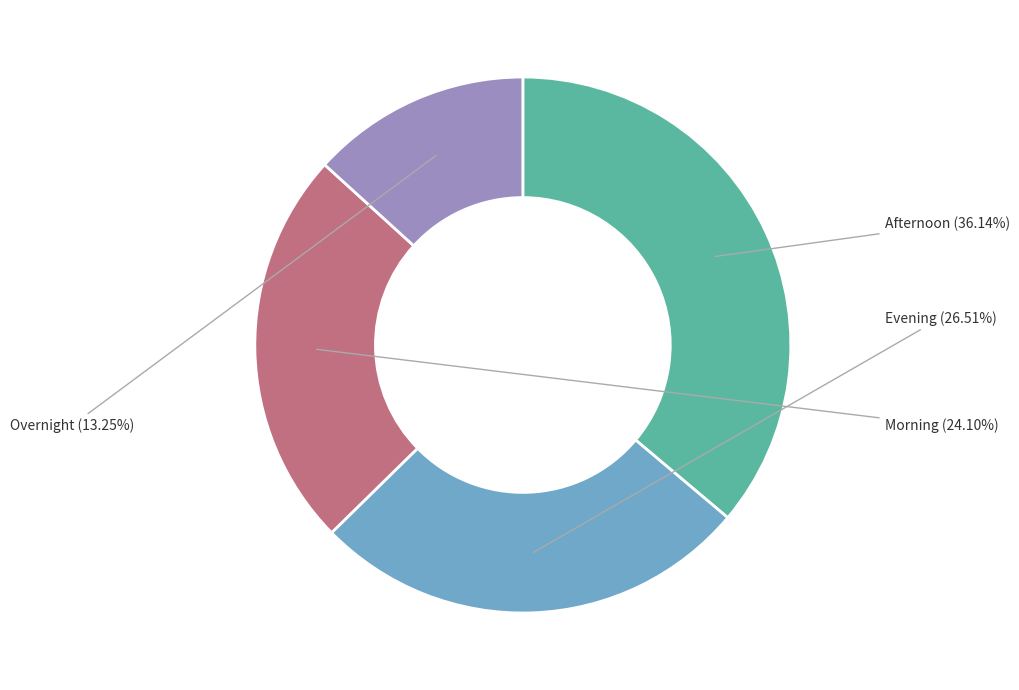

How much of the chart is everything except Afternoon?

63.9%